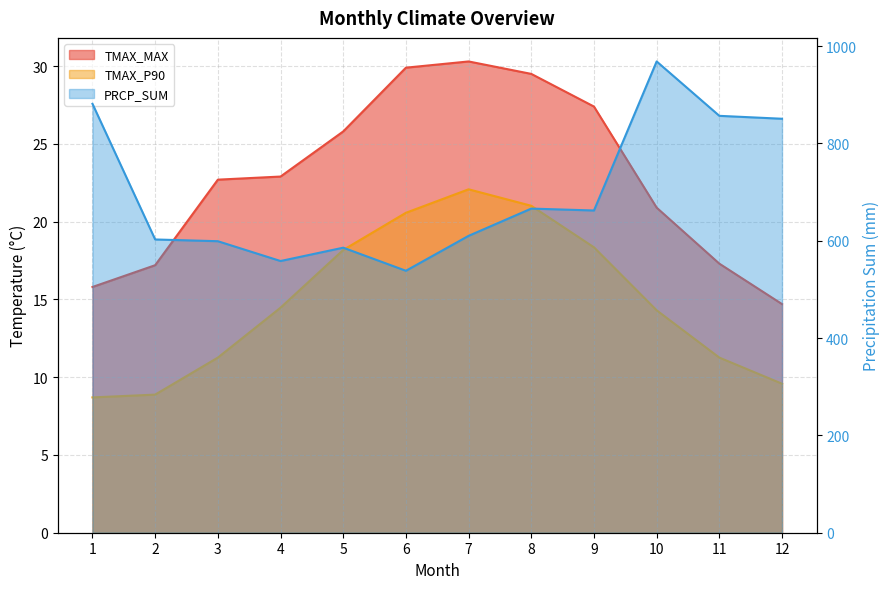

Count the number of categories in the chart.

12